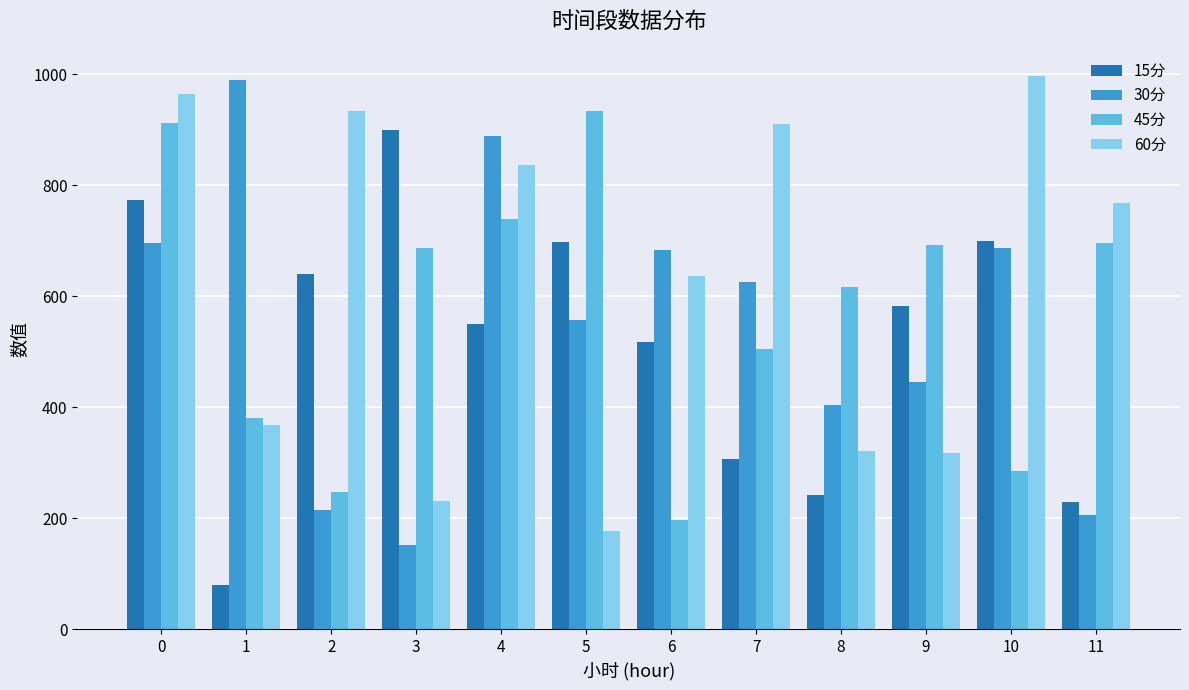

What is the total value across all series at 5?

2363.5